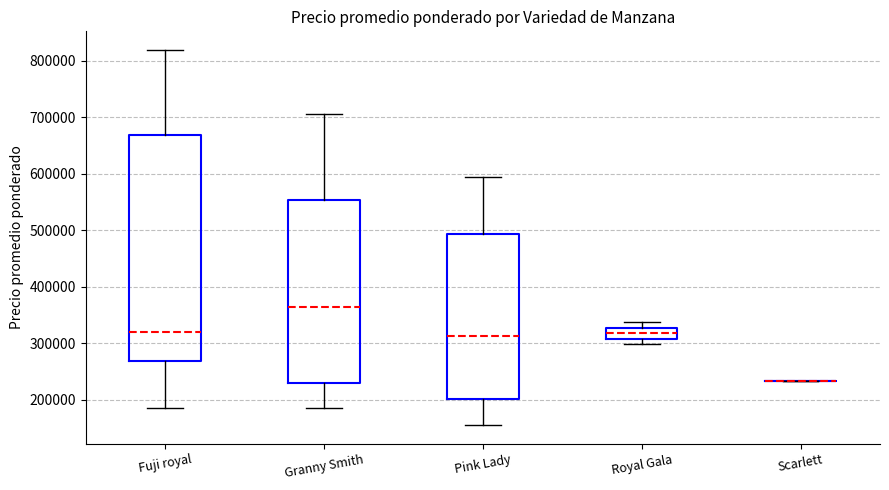

Comparing the boxes themselves (not the whiskers), which one is the tallest?

Fuji royal